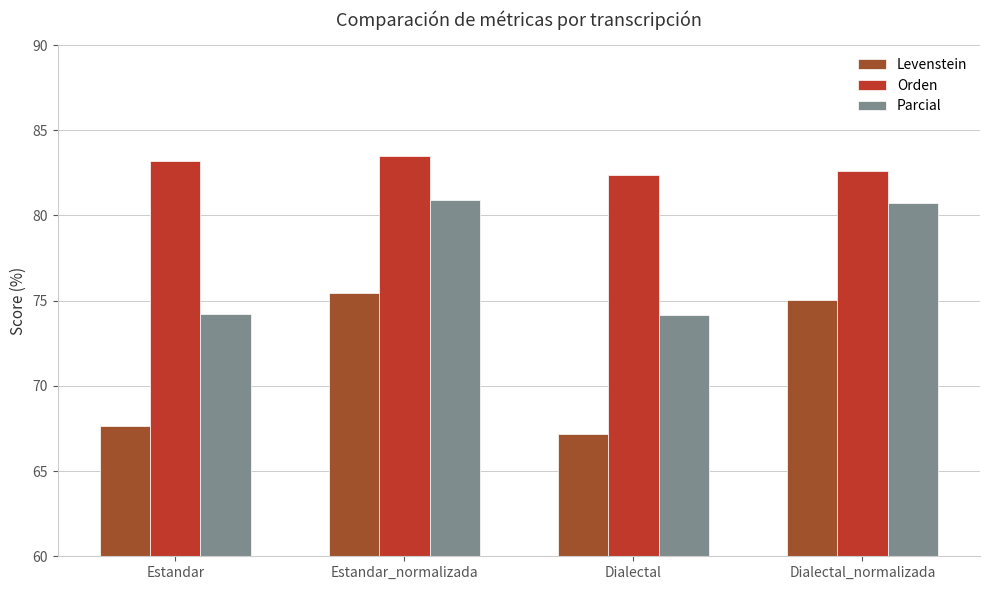

Rank the series at Estandar_normalizada from highest to lowest value.

Orden, Parcial, Levenstein